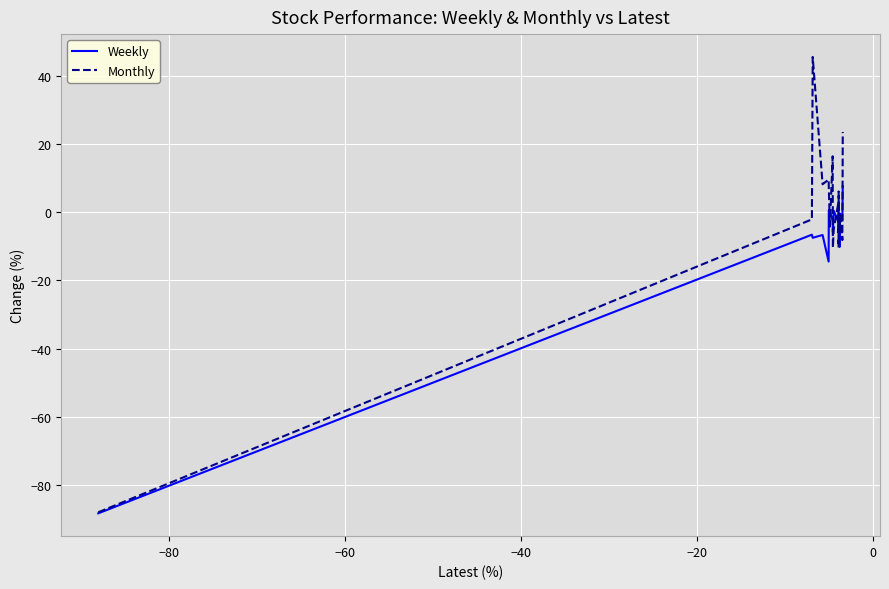

Which series has the largest total across all categories?

Monthly